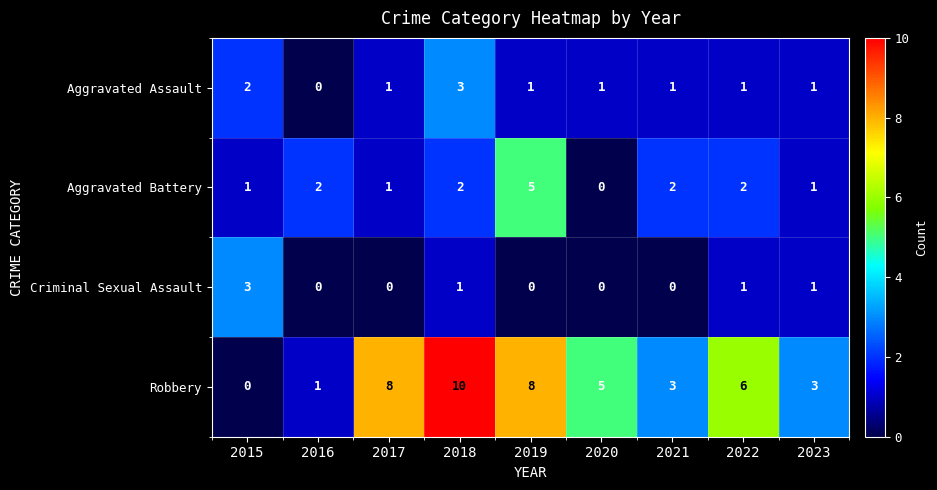

At which category is the sum across all series the highest?

2018